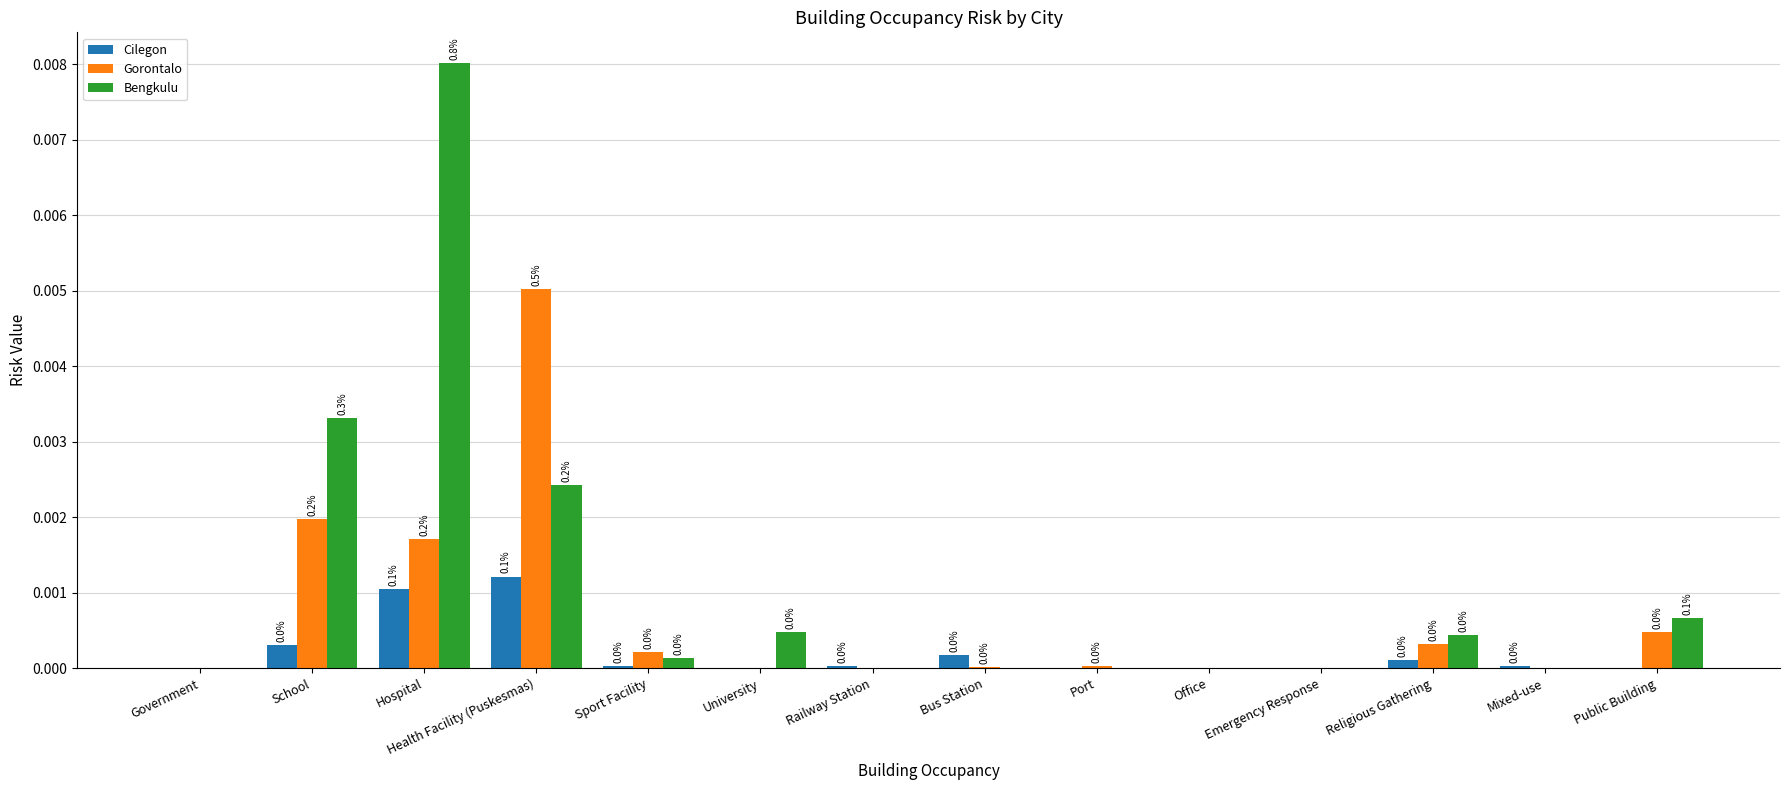

Does the chart contain stacked bars?

No